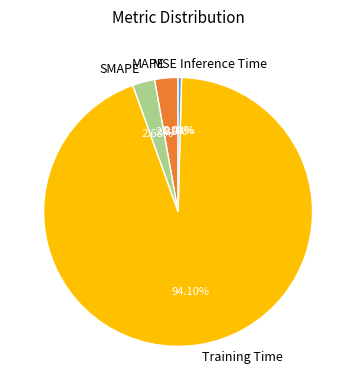

Is there any slice that represents more than half of the pie?

Yes